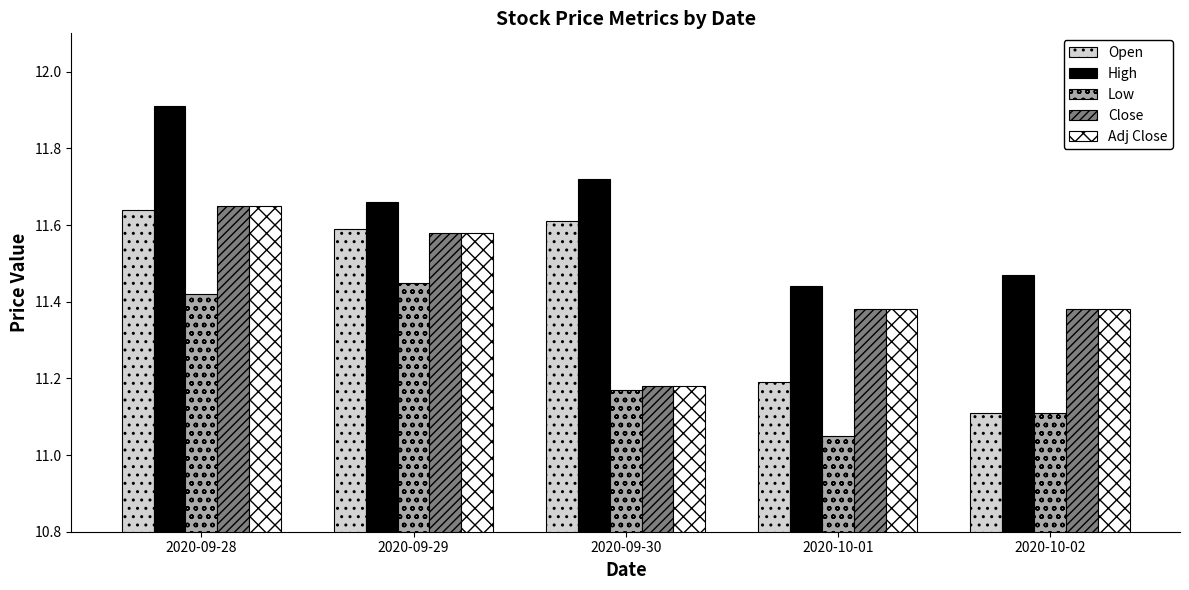

Rank the categories by Low value from highest to lowest.

2020-09-29, 2020-09-28, 2020-09-30, 2020-10-02, 2020-10-01